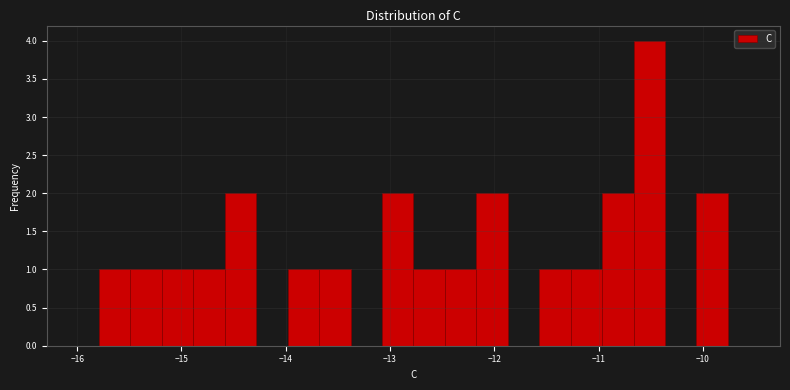

Around what value on the x-axis is the tallest bar? Give the approximate position of its centre, as read against the axis.

-10.5